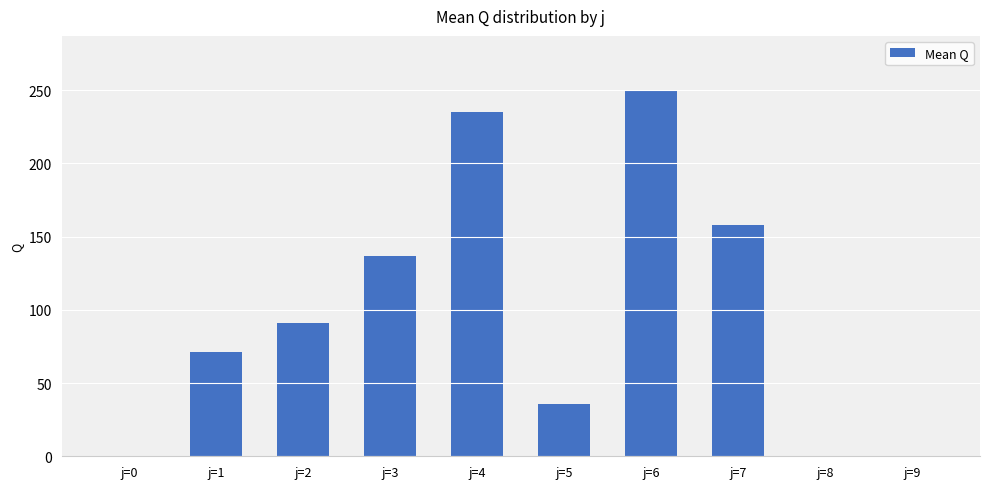

What is the sum of all values?

976.8